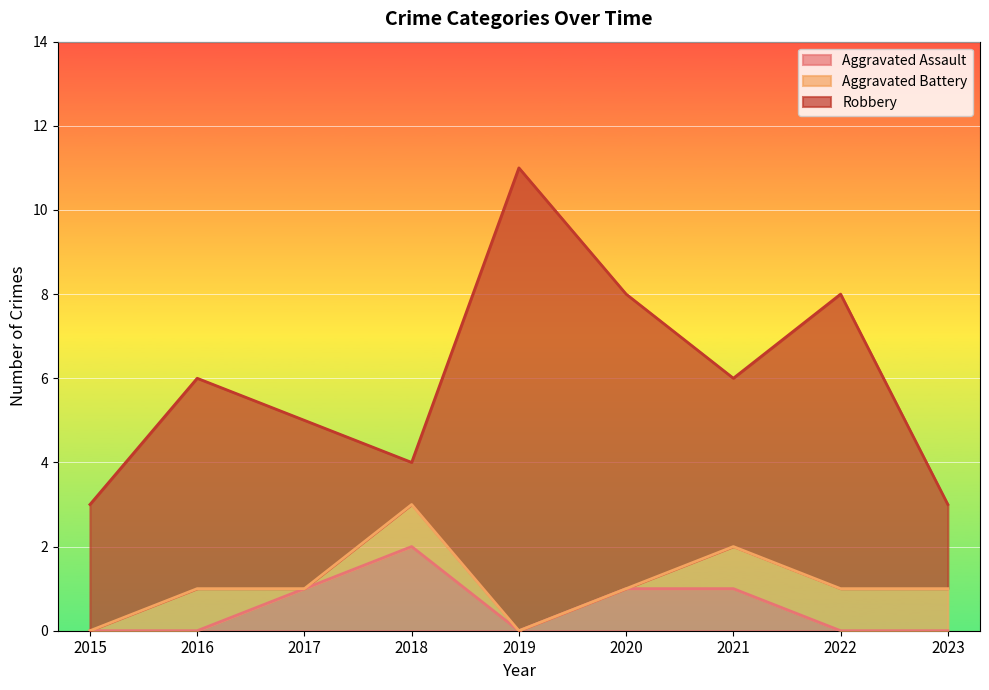

What is the total value across all series at 2019?

11